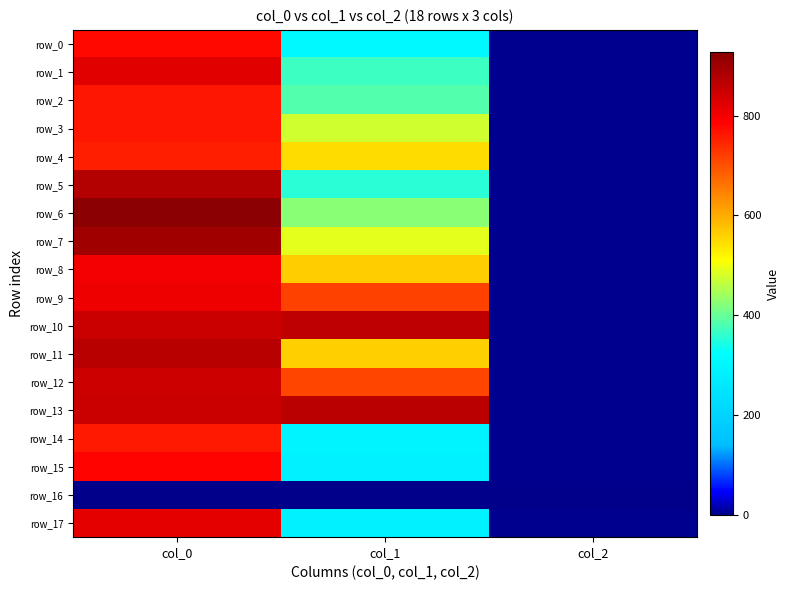

Reading left to right, extract all data points from this chart.

row_0: 776.7	307.1	2.0
row_1: 823.3	367.9	2.0
row_2: 763.3	384.8	2.0
row_3: 763.3	475.9	2.0
row_4: 753.3	546.8	2.0
row_5: 876.7	354.4	2.0
row_6: 926.7	425.2	2.0
row_7: 900.0	489.4	2.0
row_8: 800.0	563.6	2.0
row_9: 806.7	715.5	2.0
row_10: 850.0	864.0	2.0
row_11: 870.0	560.2	2.0
row_12: 846.7	712.1	2.0
row_13: 850.0	867.4	2.0
row_14: 760.0	293.6	2.0
row_15: 783.3	286.9	2.0
row_16: 0.0	0.0	0.0
row_17: 816.7	286.9	2.0